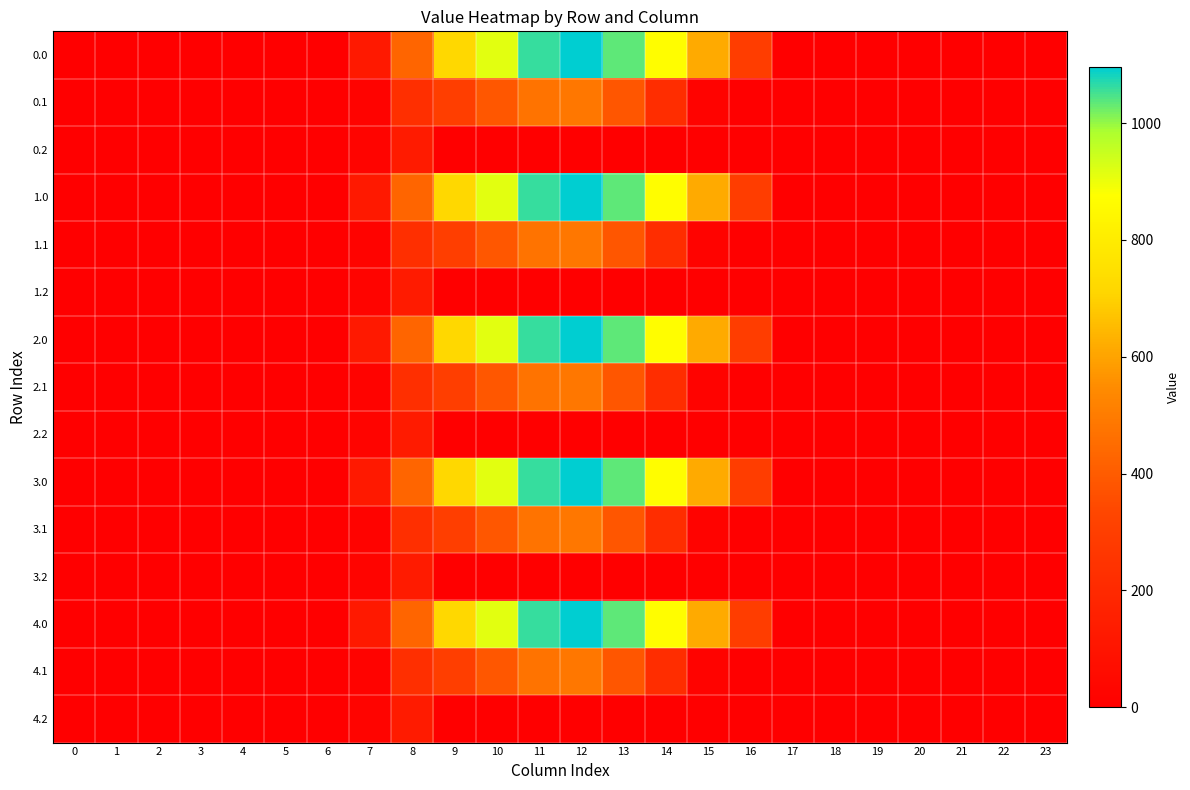

At which category is the sum across all series the highest?

12